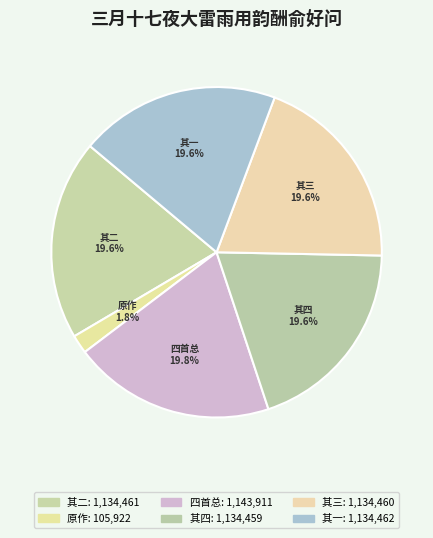

How many segments does this pie chart have?

6